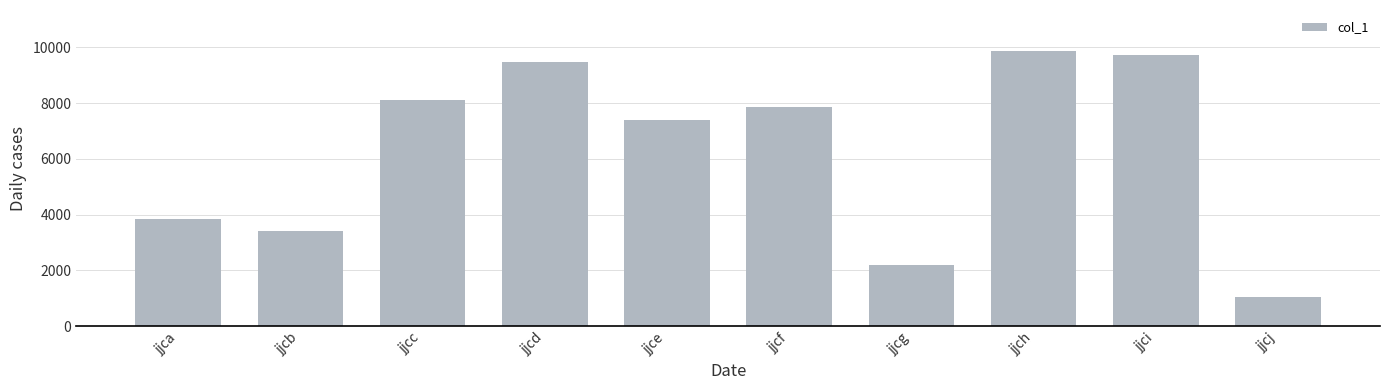

At which label is the value closest to 5457?

jjca